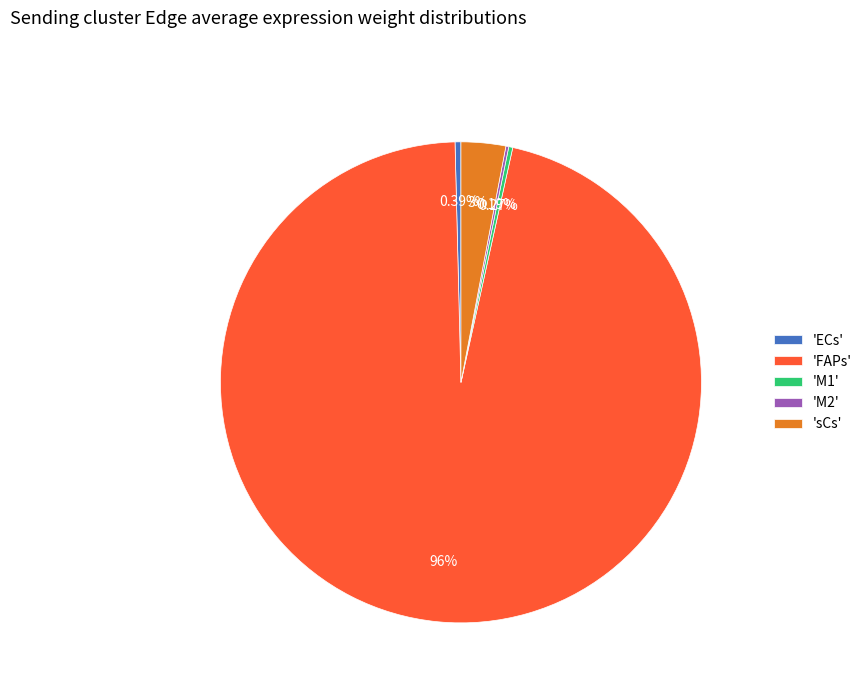

Does any single category account for the majority?

Yes